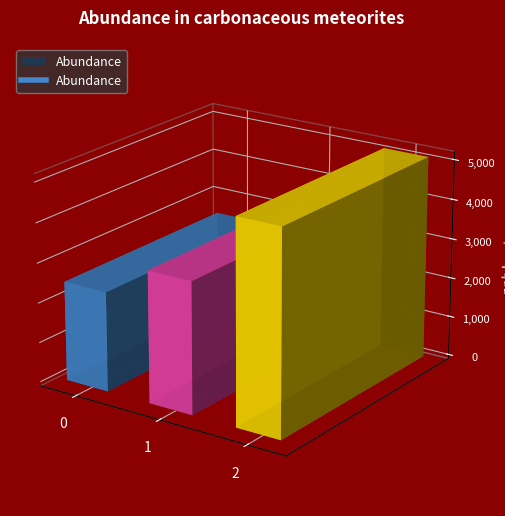

At which label is the value closest to 3800?

1